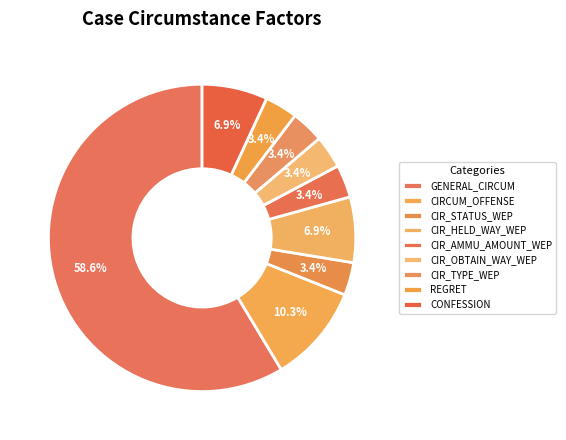

To the nearest percent, what percentage of the pie is CIR_OBTAIN_WAY_WEP?

3%